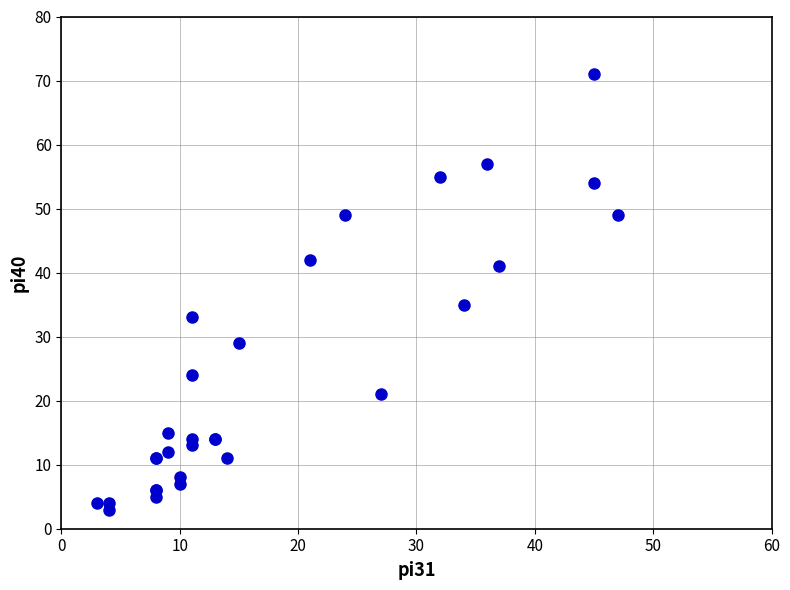

What Y value in the scatter plot is closest to 37?

35